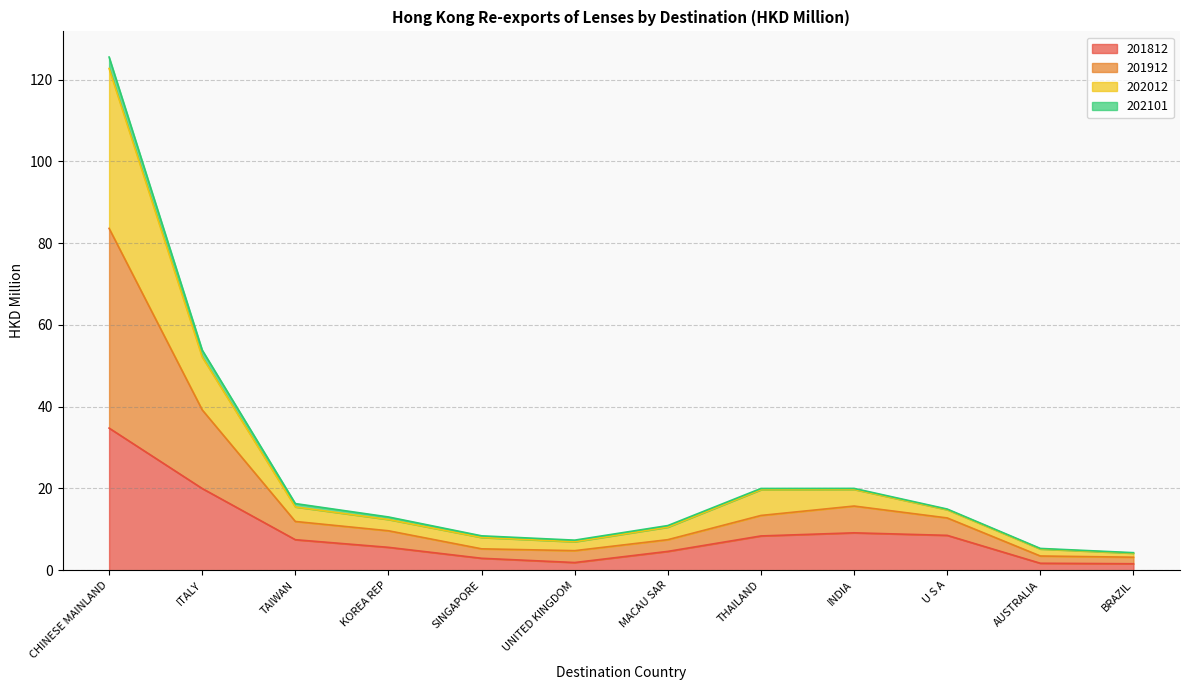

At which category is the sum across all series the highest?

CHINESE MAINLAND